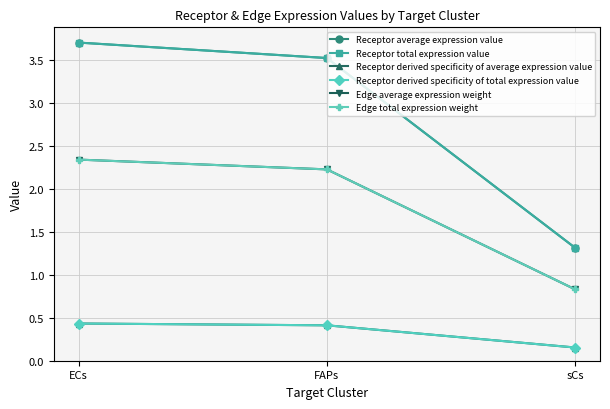

Is this an area chart (filled region under the line)?

No